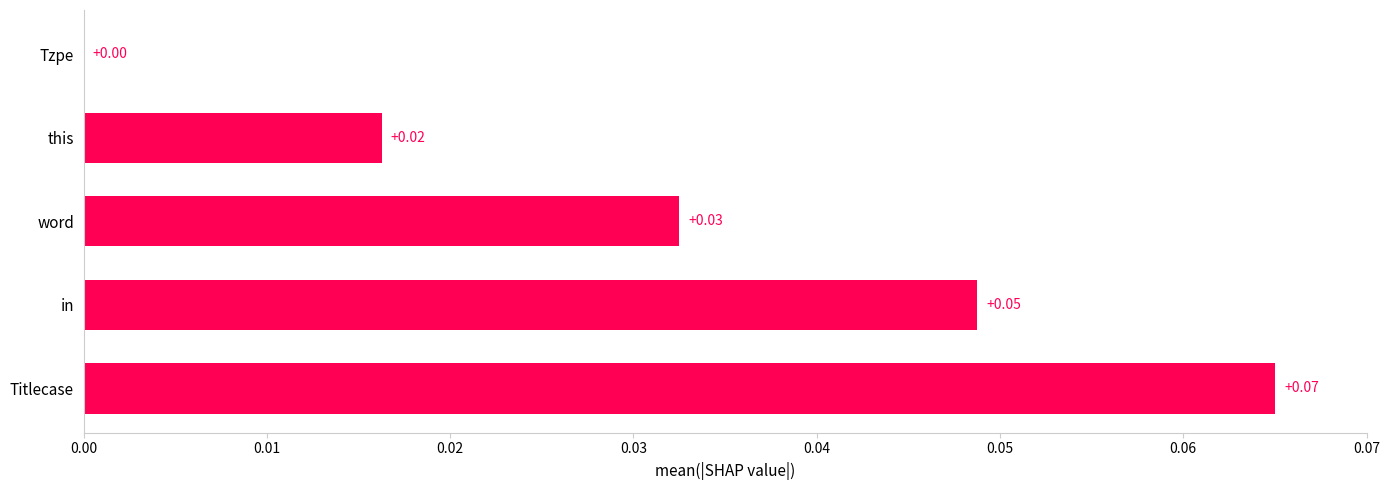

At which category does the chart reach its peak across all series?

Titlecase